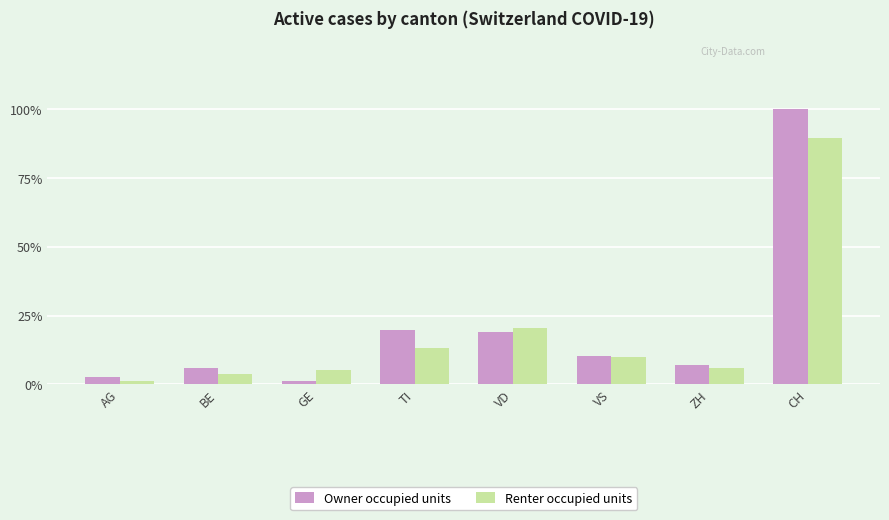

What are all the series names shown in the legend?

Owner occupied units, Renter occupied units